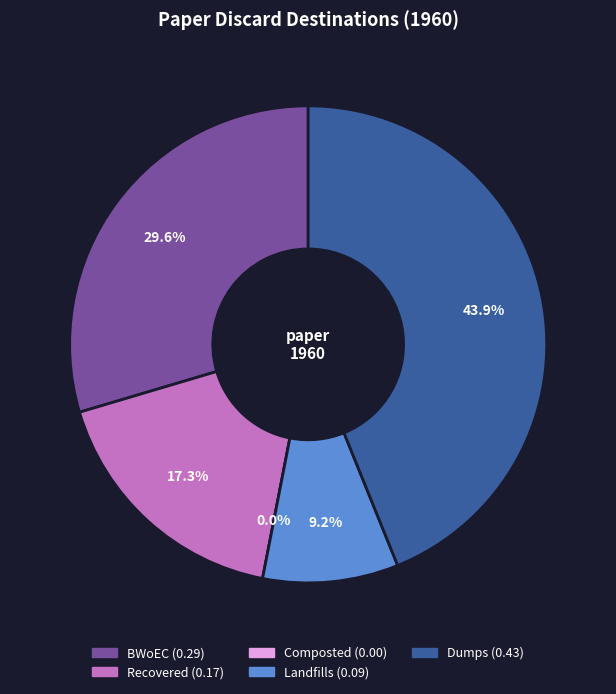

To the nearest percent, what is the difference between the Recovered and BWoEC slice percentages?

12%